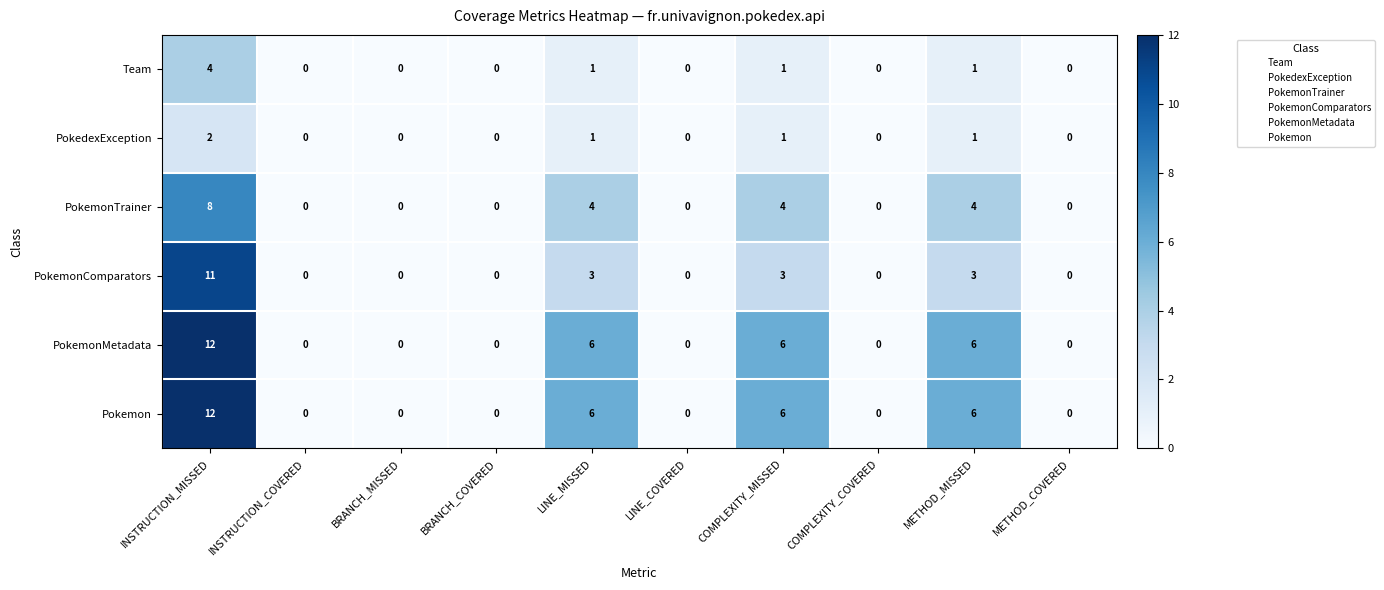

At how many categories does at least one series exceed 7?

1